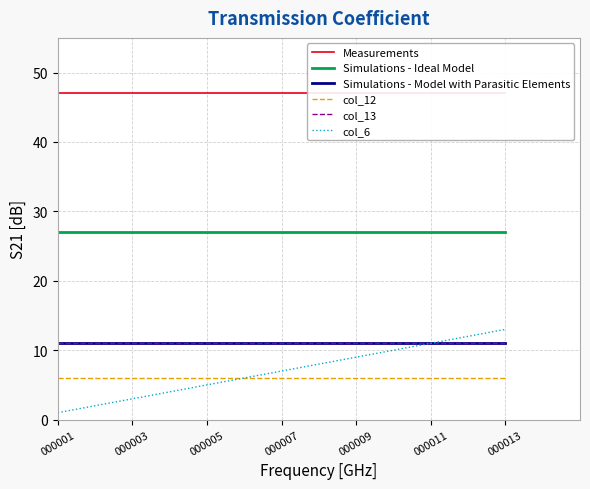

What is the spread (max minus min) of values at 000013?

41